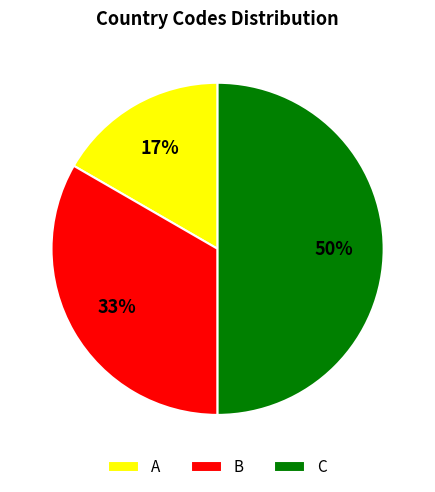

To the nearest percent, what is the combined percentage of B and C?

83%